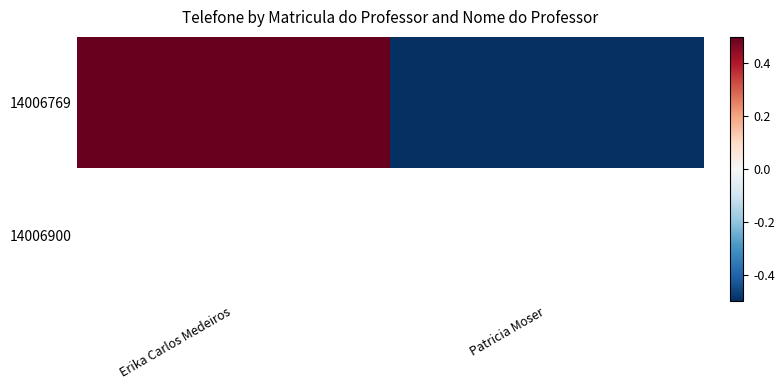

How many values in the 14006769 series are below 0?

1